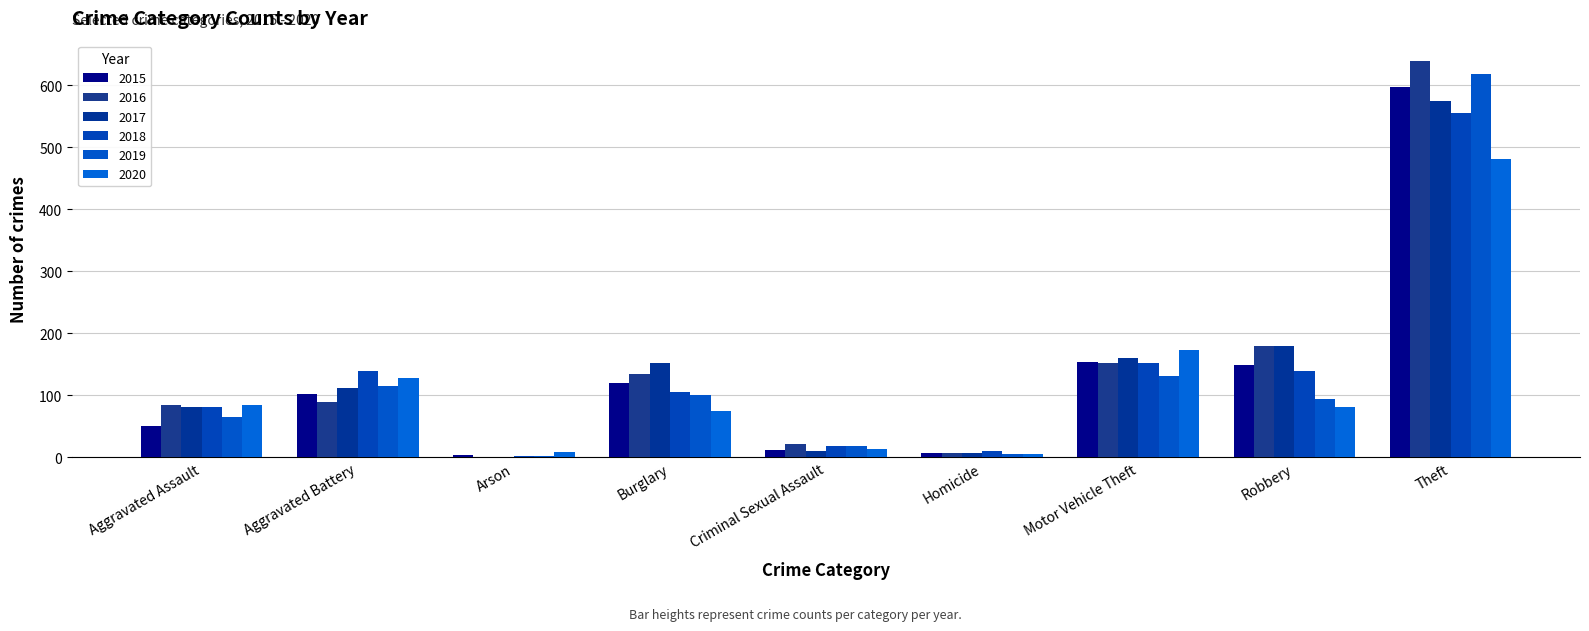

Which series changed the most between Motor Vehicle Theft and Robbery?

2020